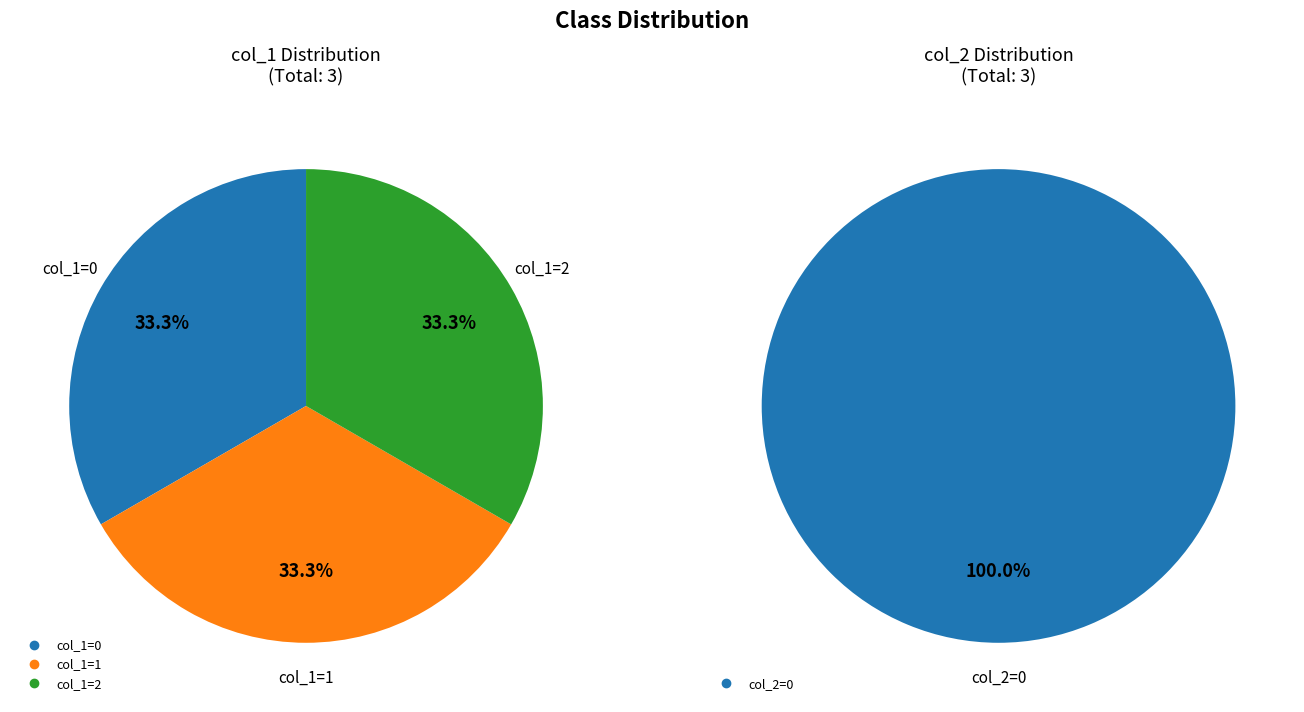

Count the number of slices in the pie.

3